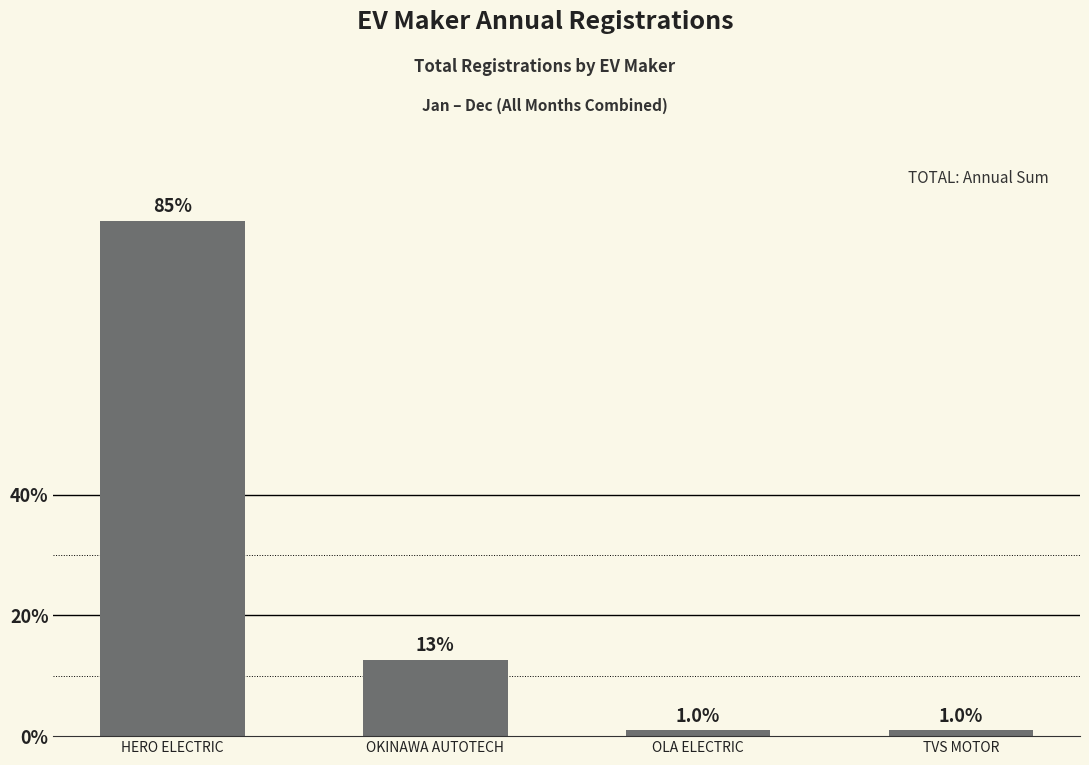

Rank the categories by value from highest to lowest.

HERO ELECTRIC, OKINAWA AUTOTECH, OLA ELECTRIC, TVS MOTOR